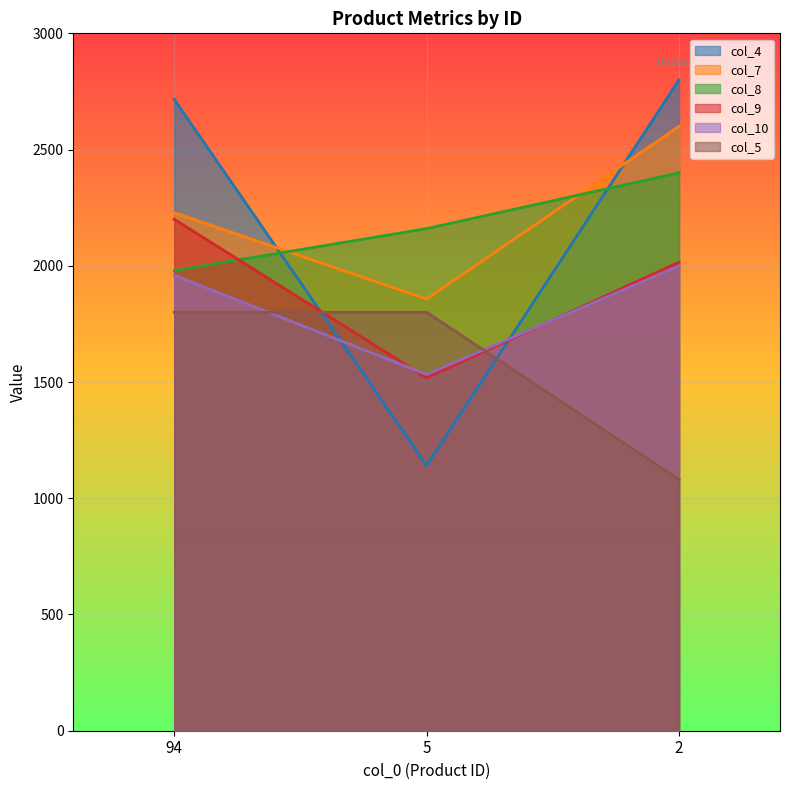

What is the value of the col_7 point at the 1st from the left?

2228.6